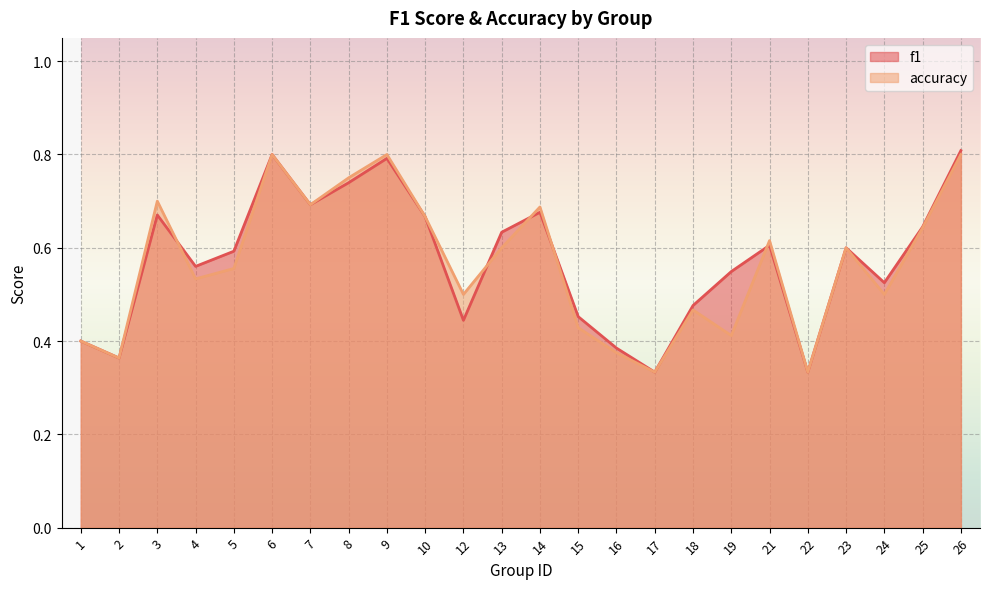

What is the sum of all f1 values?

13.7